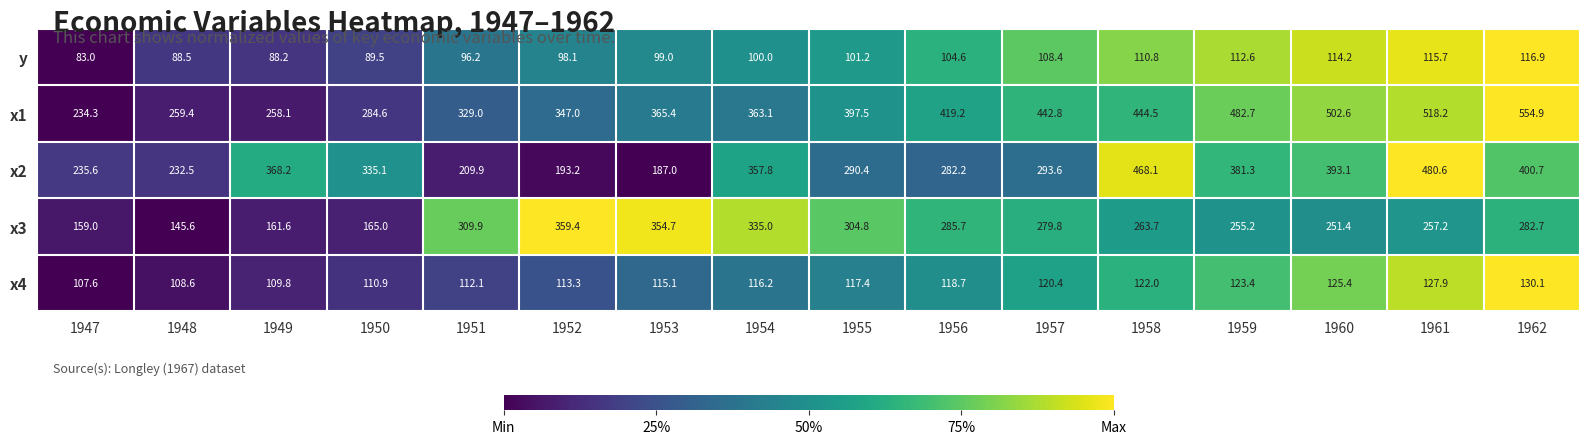

Which series has the largest total across all categories?

x1